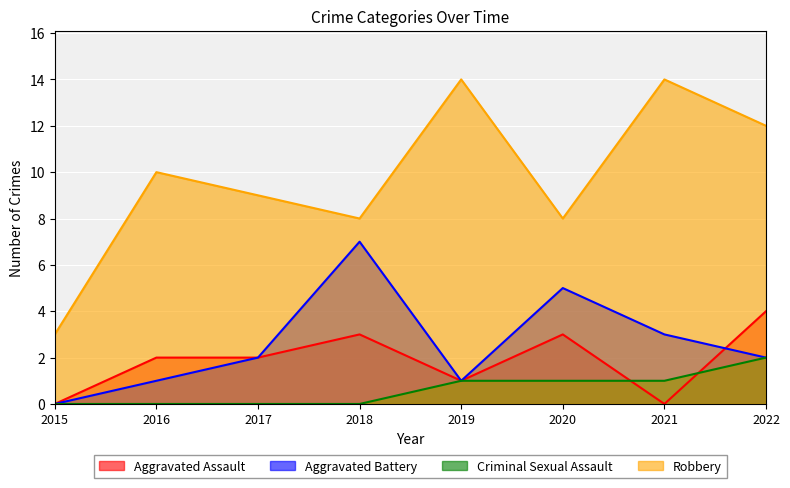

At which category is the sum across all series the highest?

2022